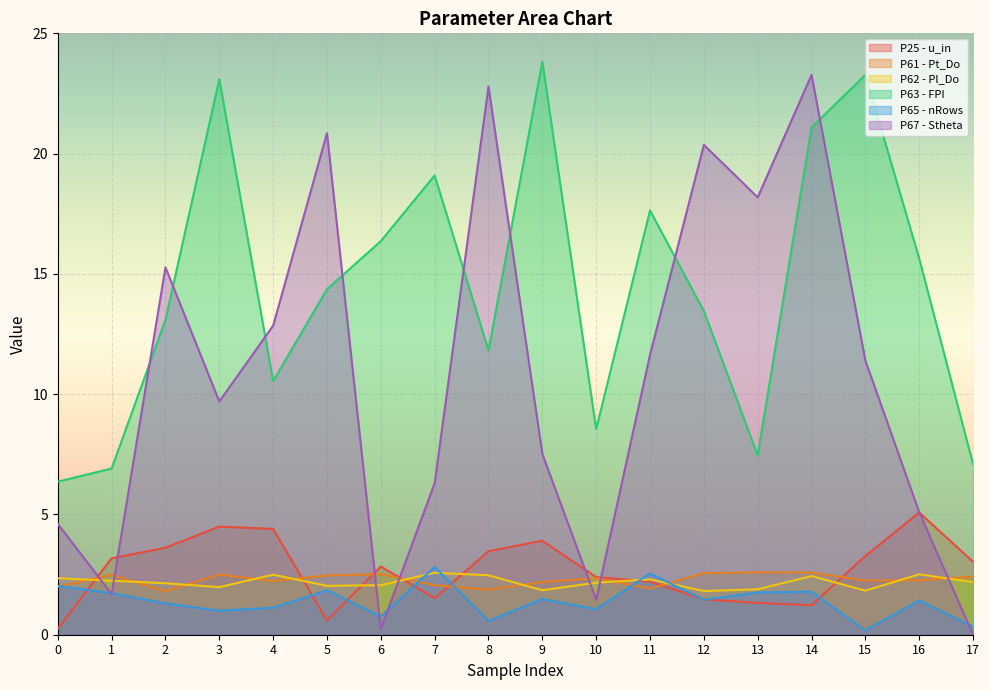

Which series changed the most between 4 and 12?

P67 - Stheta